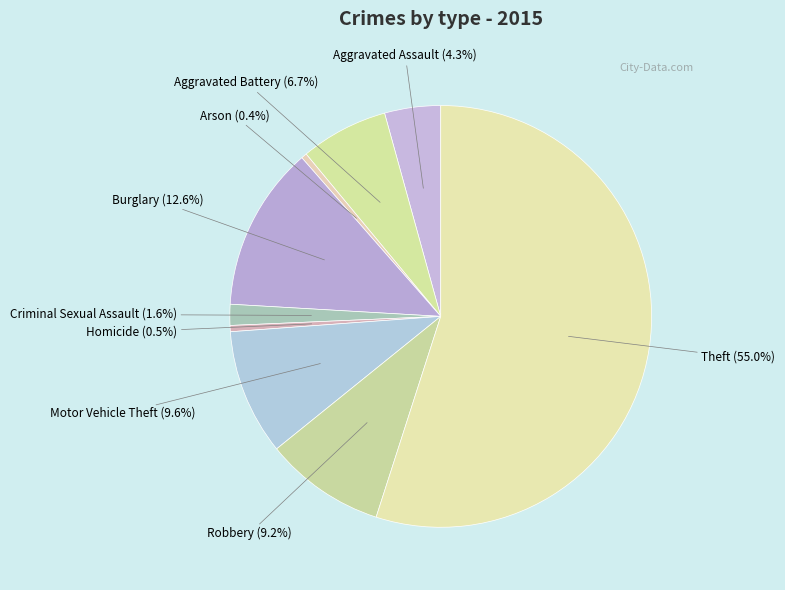

Do Aggravated Assault and Theft together represent more than half of the pie?

Yes